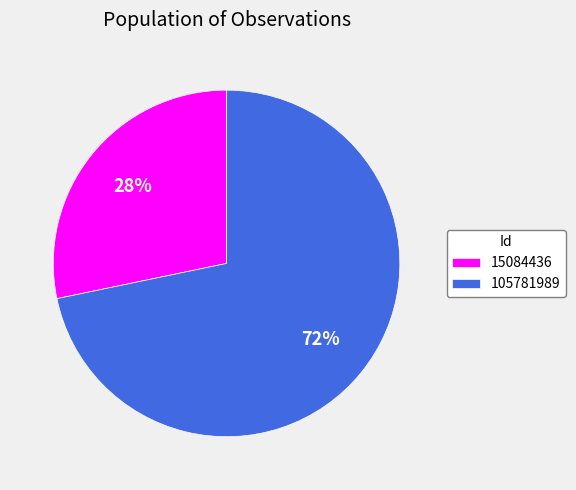

True or false: 15084436 accounts for 42% of the total.

False